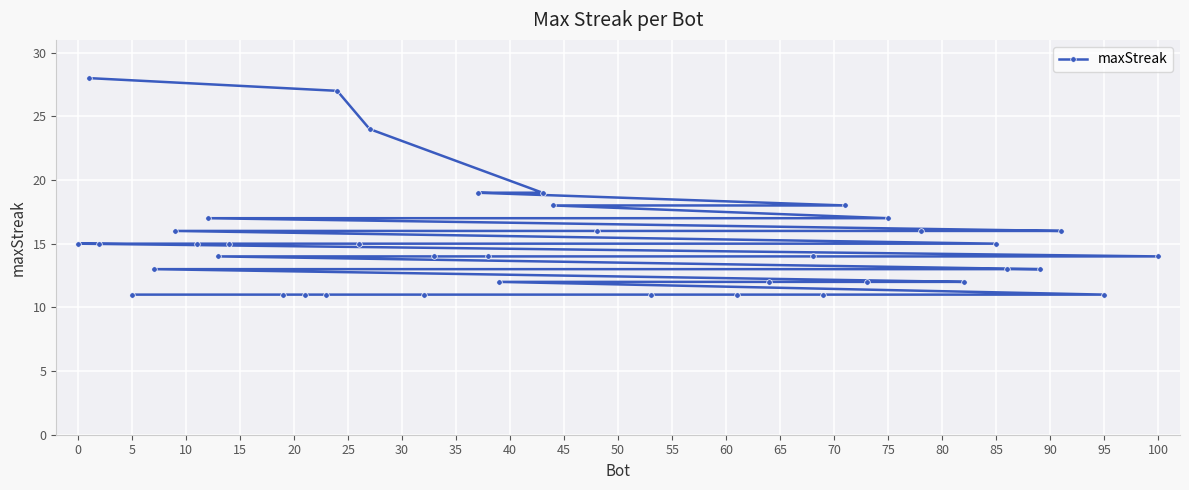

Does the chart display data point markers on the line(s)?

Yes